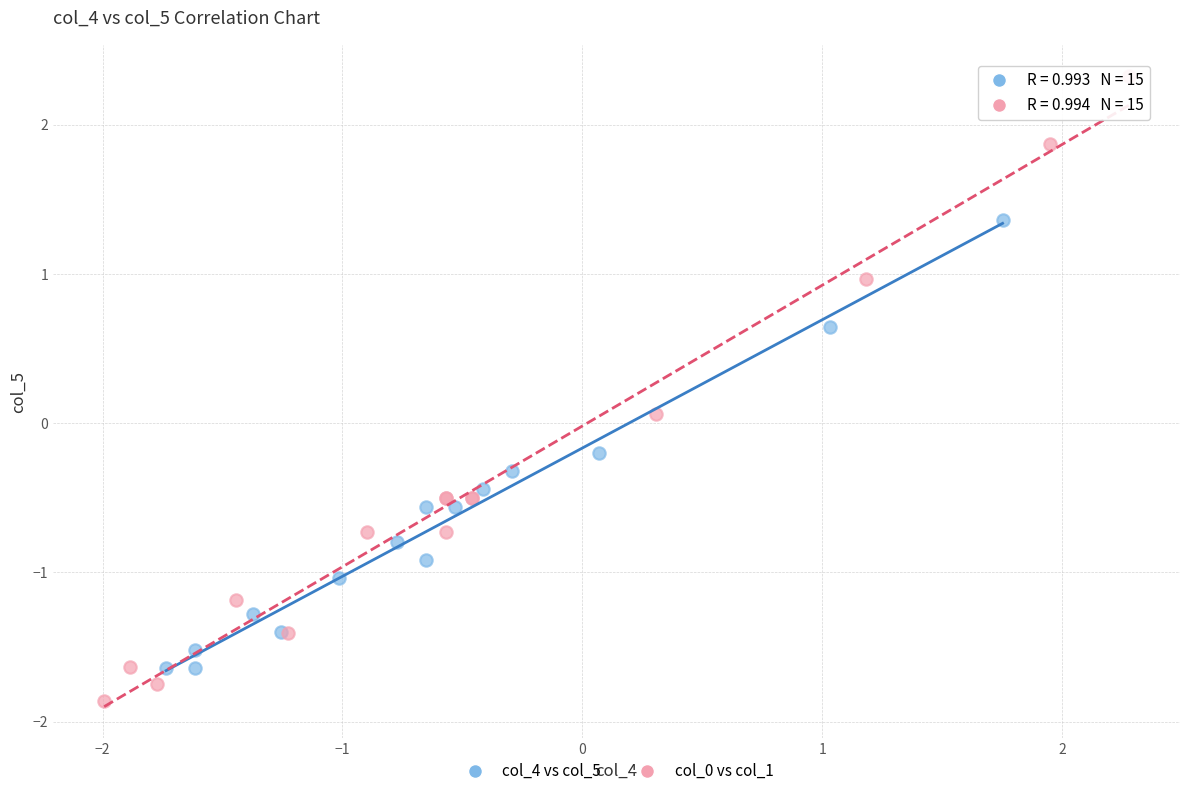

What are all the series names shown in the legend?

col_4 vs col_5, col_0 vs col_1